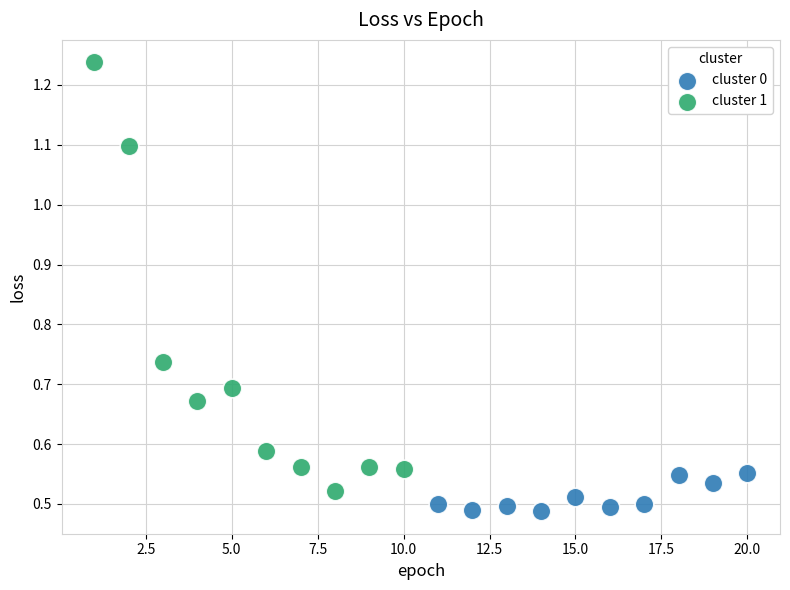

Which series reaches the maximum Y coordinate?

cluster 1